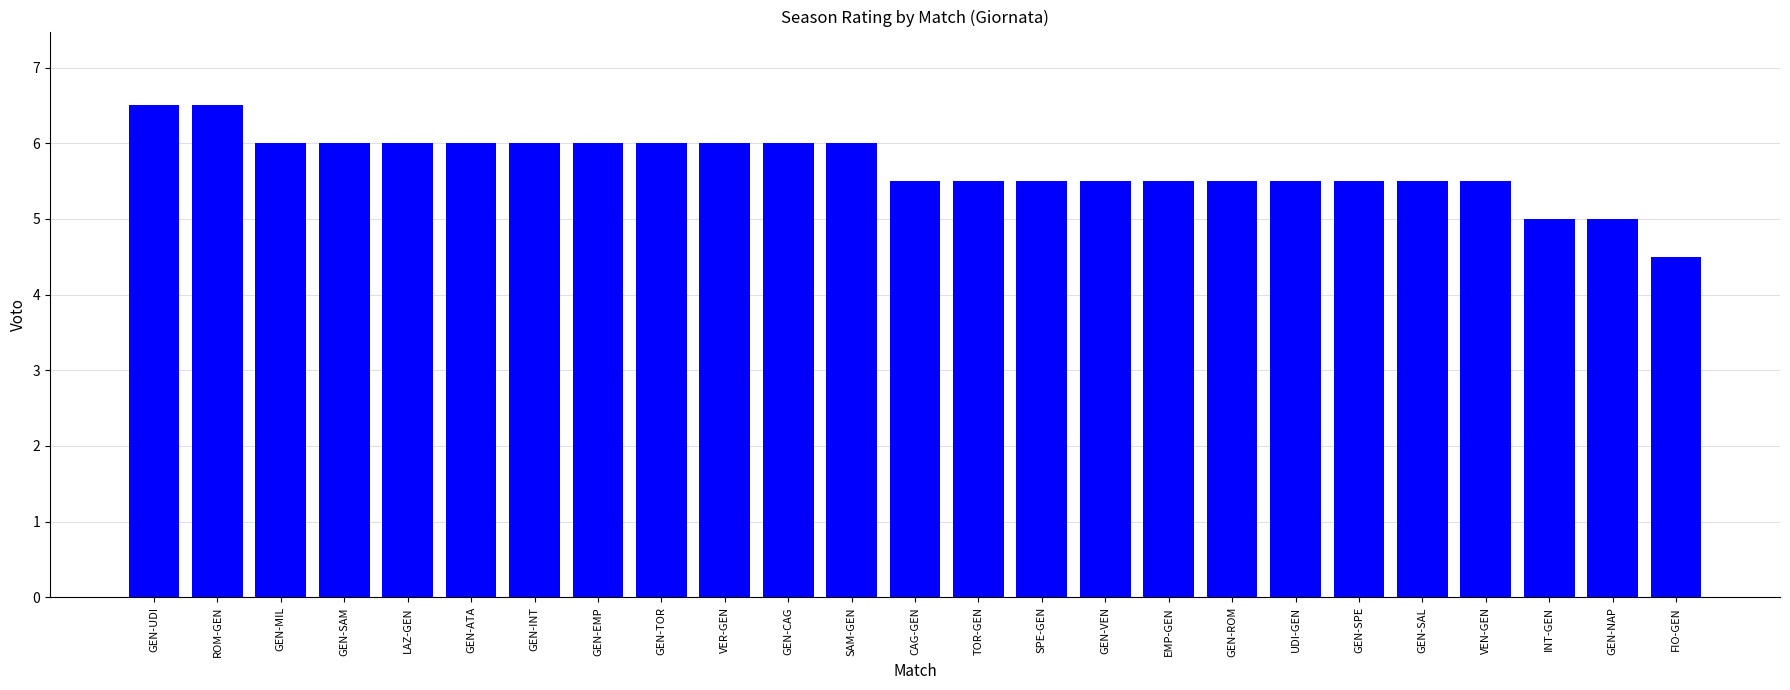

True or false: the data shows 5.5 at GEN-VEN.

True